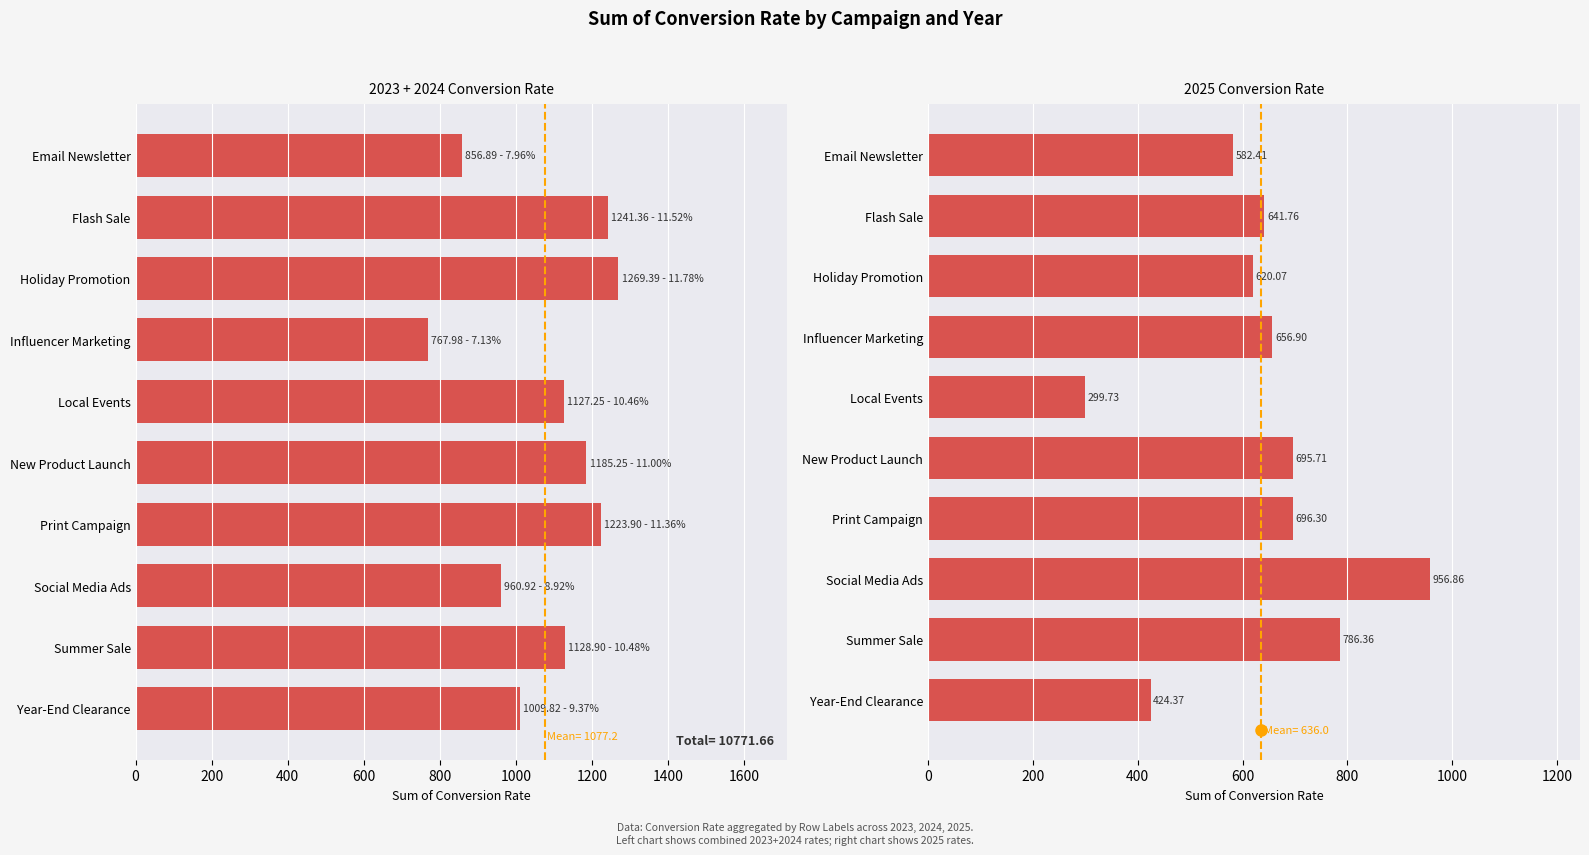

At which label is 2024 closest to 1018?

Year-End Clearance